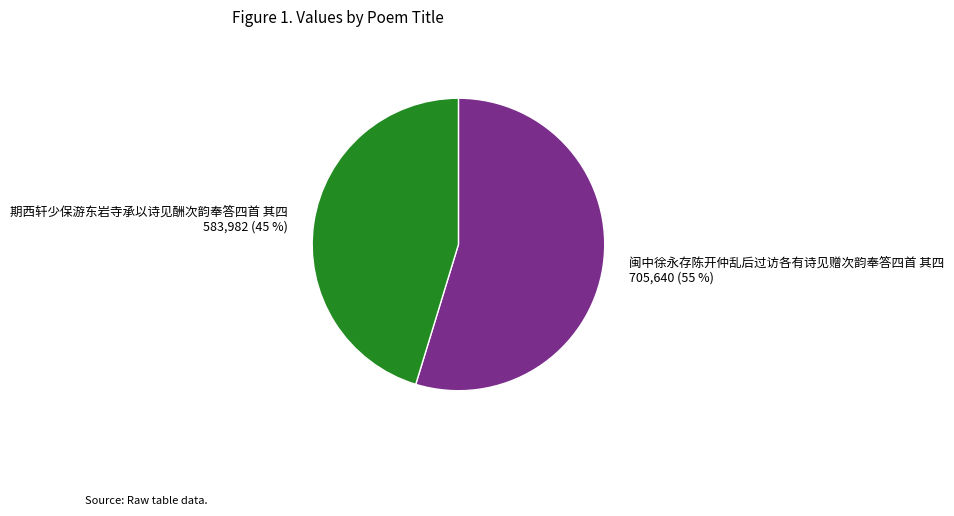

Rank the categories by value from highest to lowest.

闽中徐永存陈开仲乱后过访各有诗见赠次韵奉答四首 其四, 期西轩少保游东岩寺承以诗见酬次韵奉答四首 其四